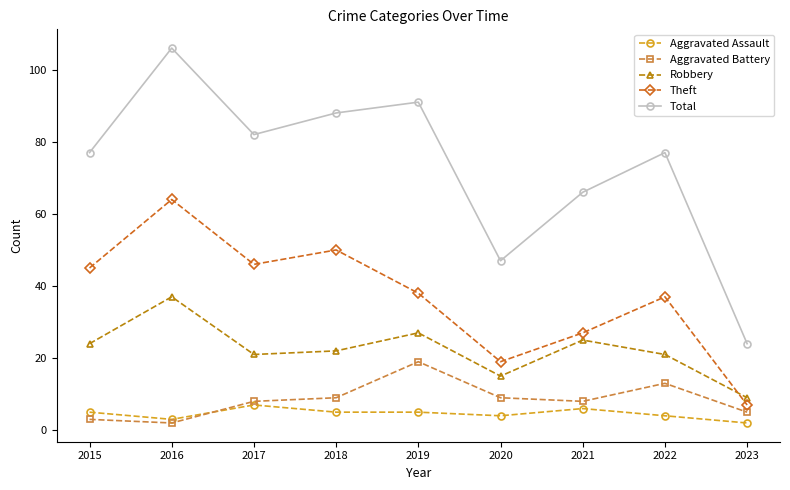

Which series changed the most between 2015 and 2022?

Aggravated Battery